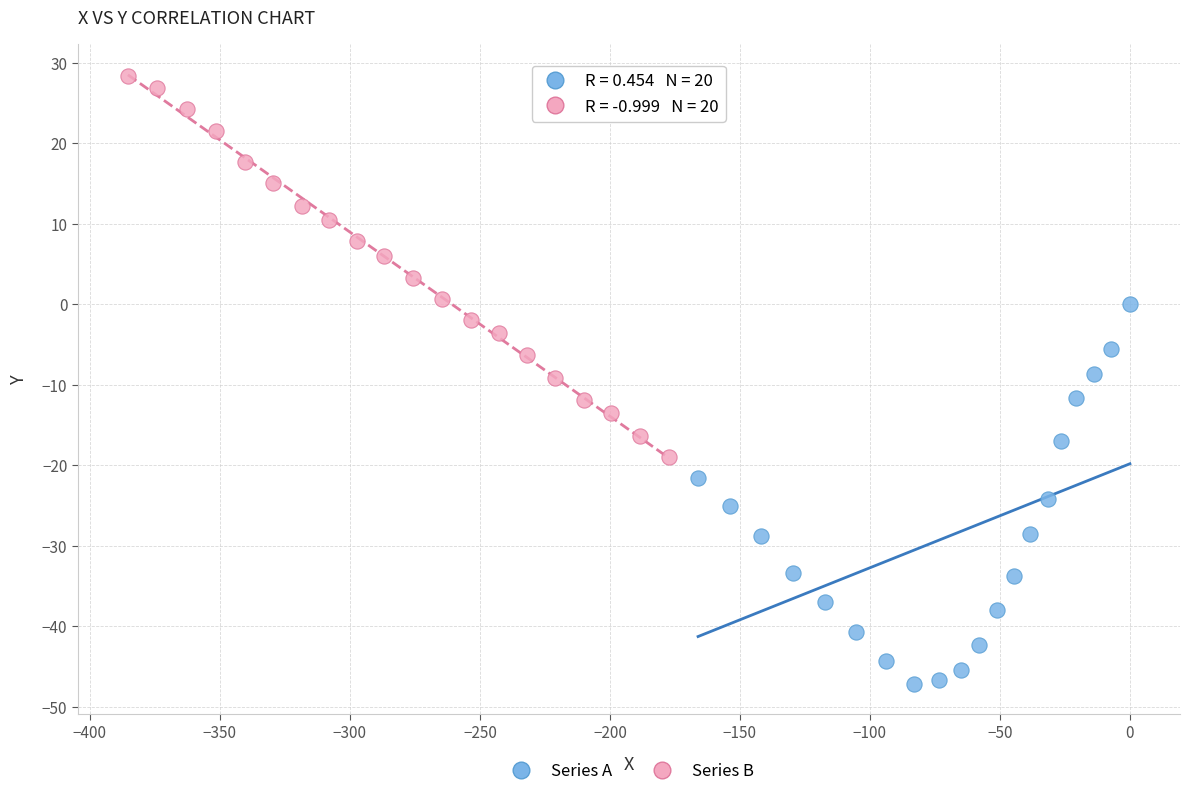

Which series contains the highest Y value?

Series B